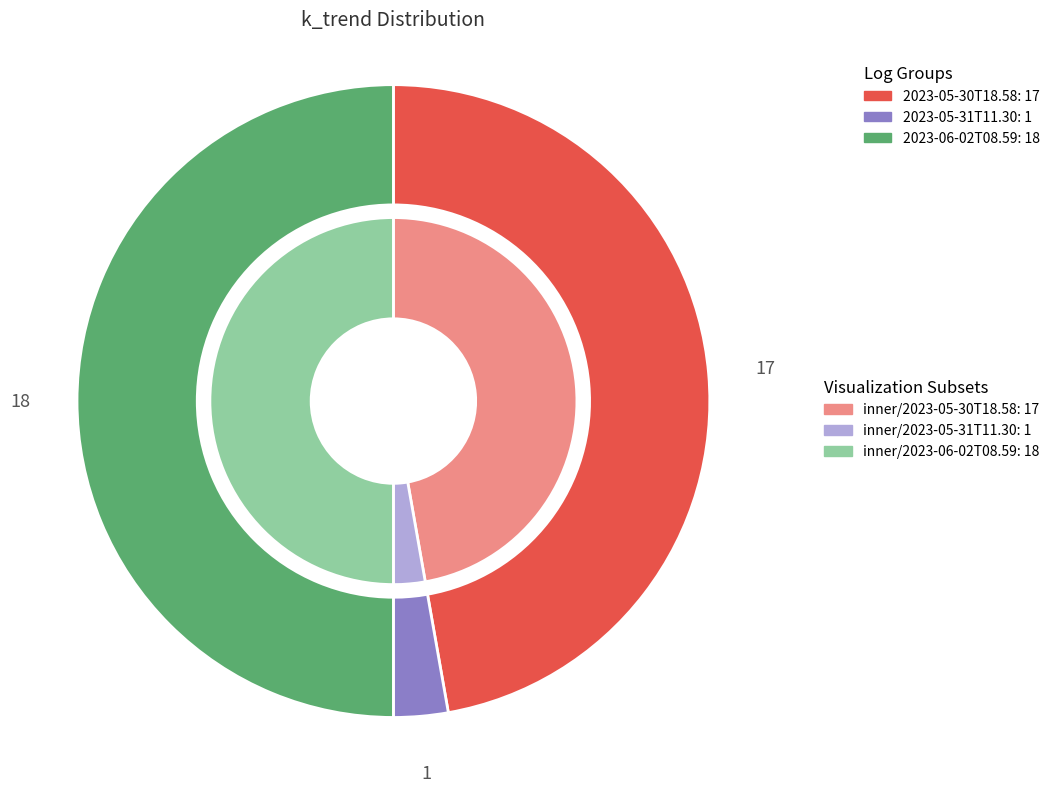

How many slices are in this pie chart?

3